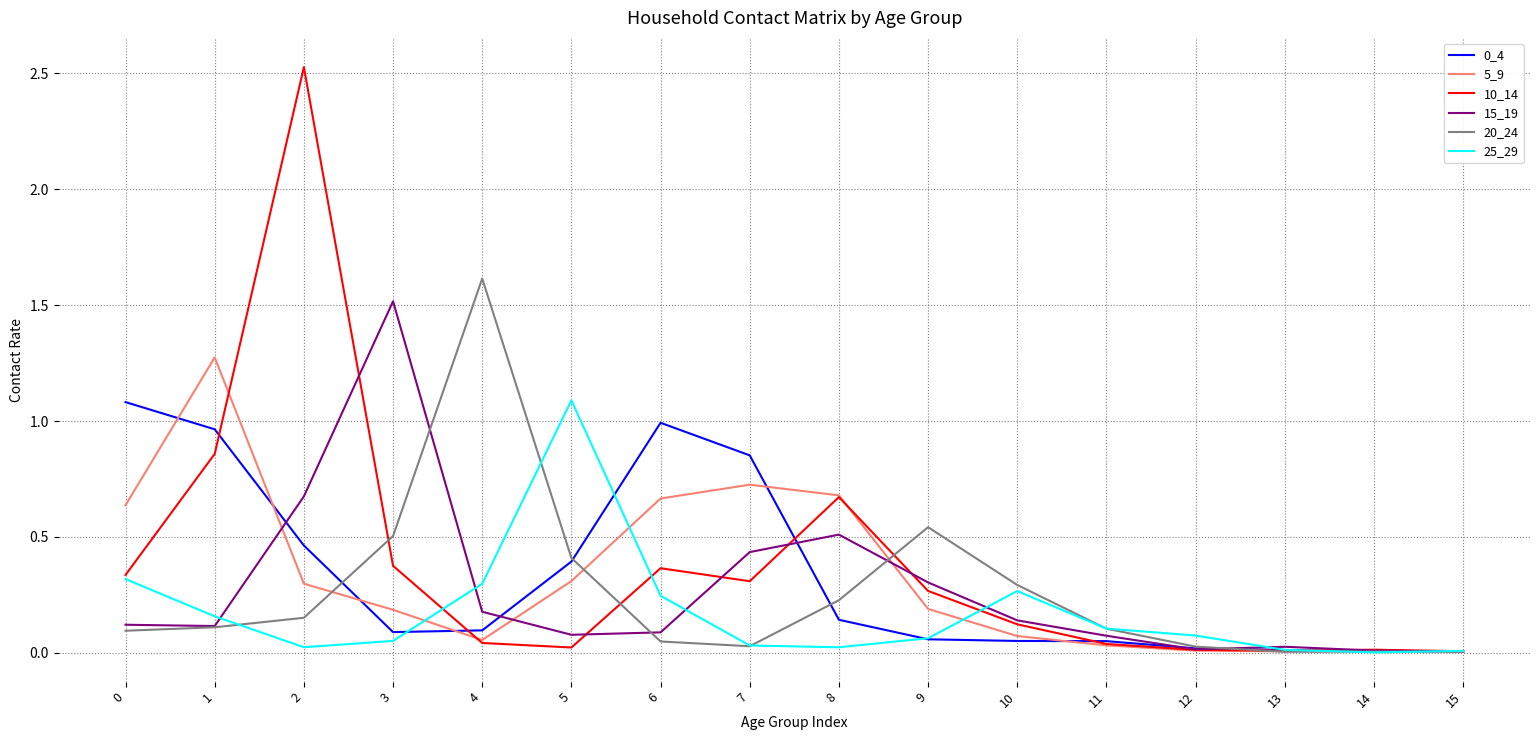

True or false: 15_19 has a value of 1.5 at 3.

True